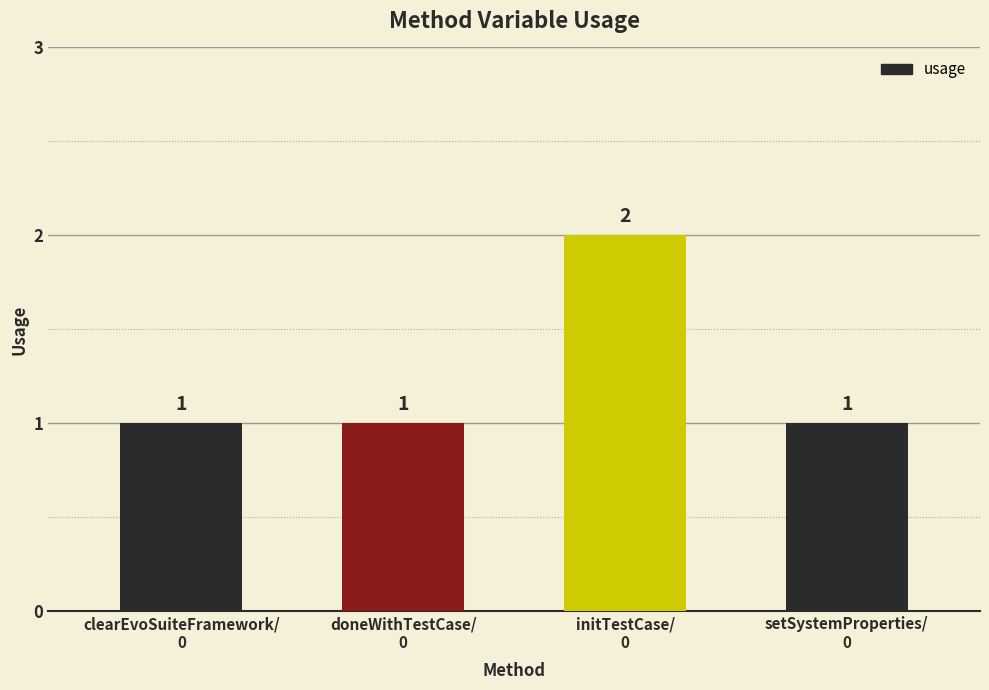

What is the sum of all values?

5